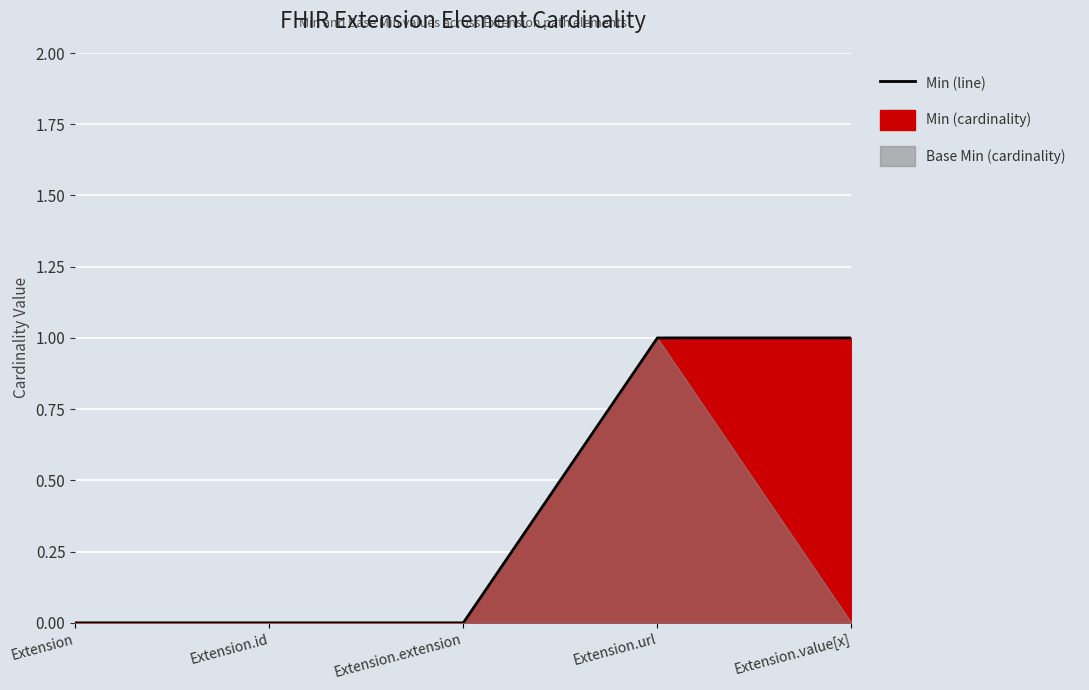

Which has a higher value, Extension.id or Extension.value[x]?

Extension.value[x]